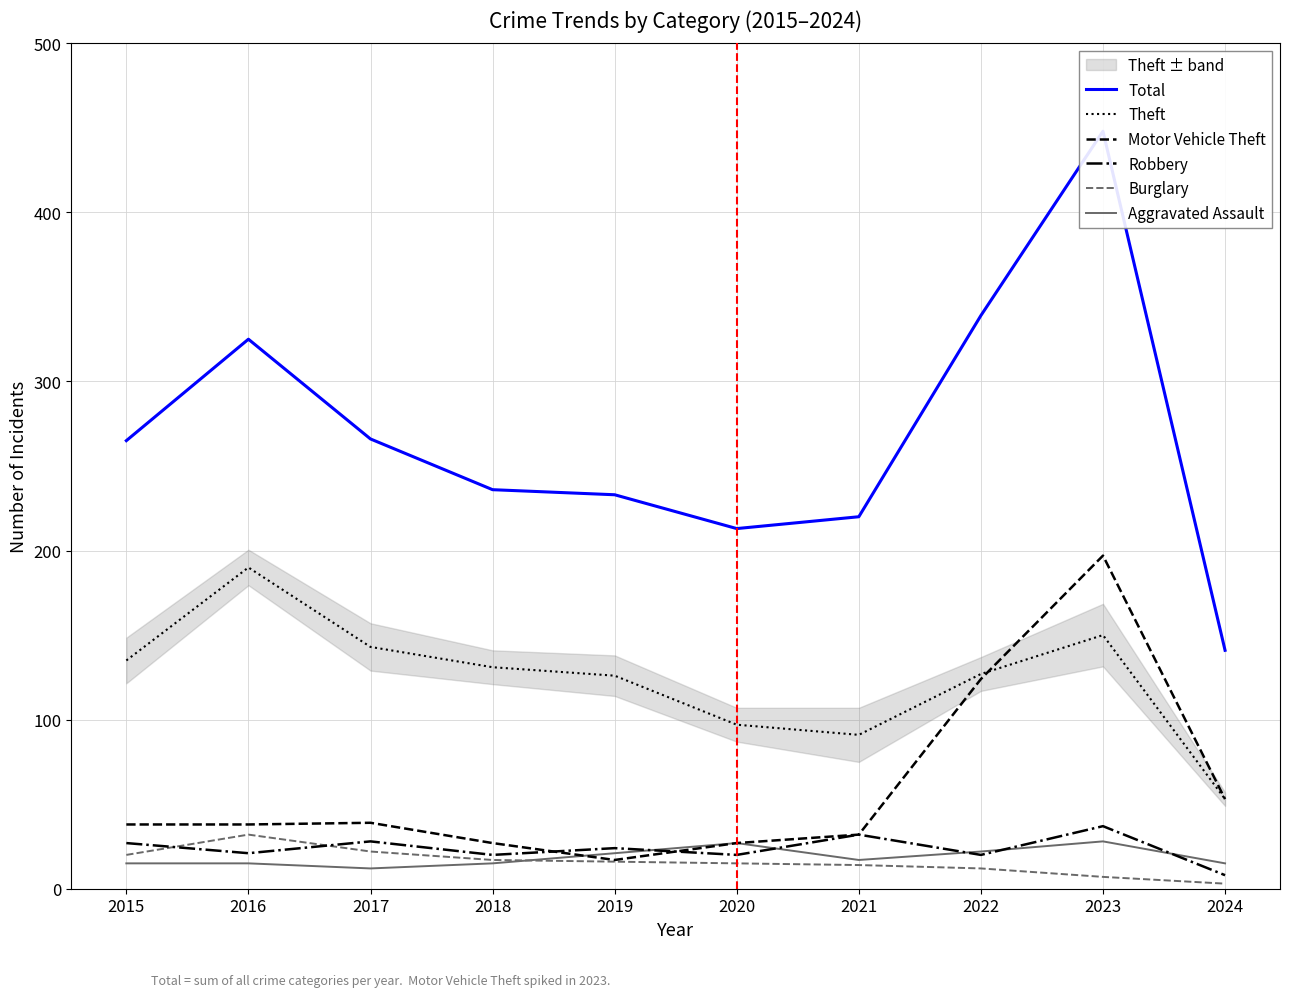

What is the sum of the Aggravated Assault values at 2017 and 2019?

33